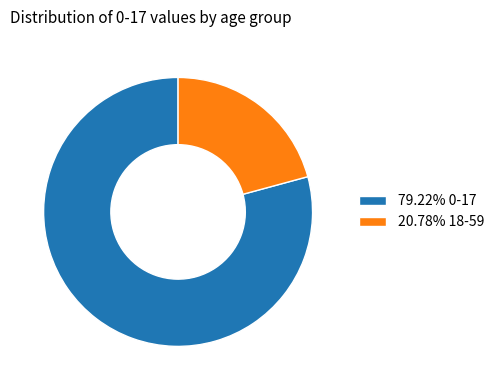

Does 79.22% 0-17 represent more than half of the total?

Yes